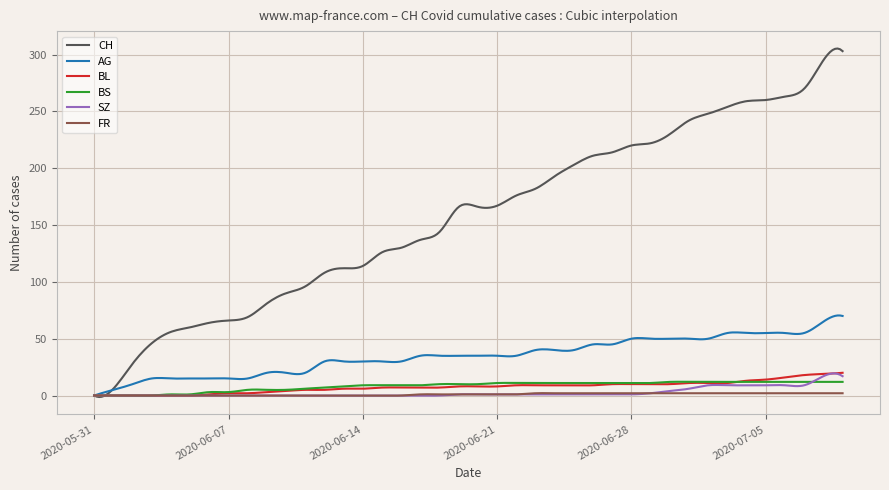

Which series has the largest total across all categories?

CH